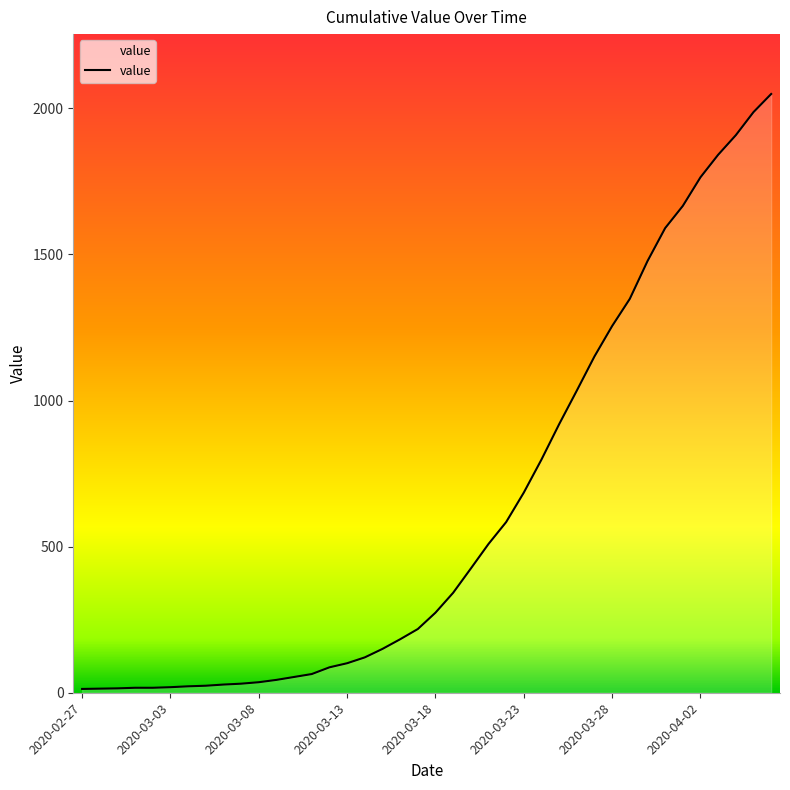

What is the greatest value displayed?

2049